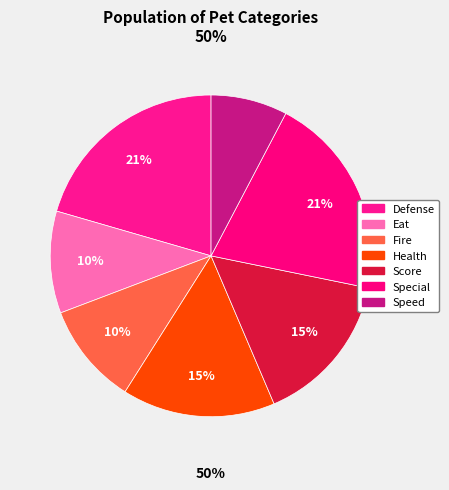

Which slice is the smallest?

speed